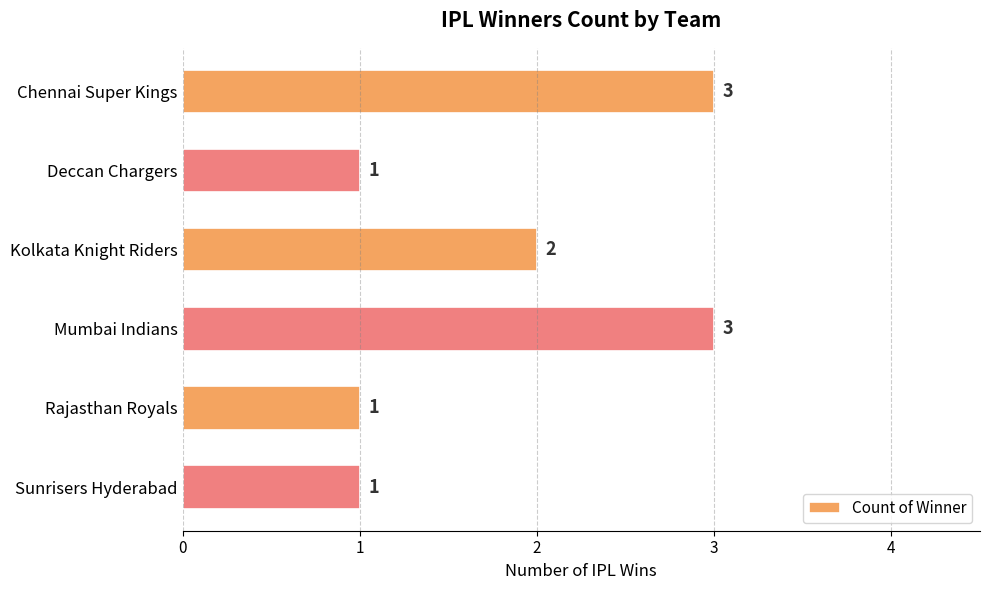

Is it true that the value at Deccan Chargers is 1?

True